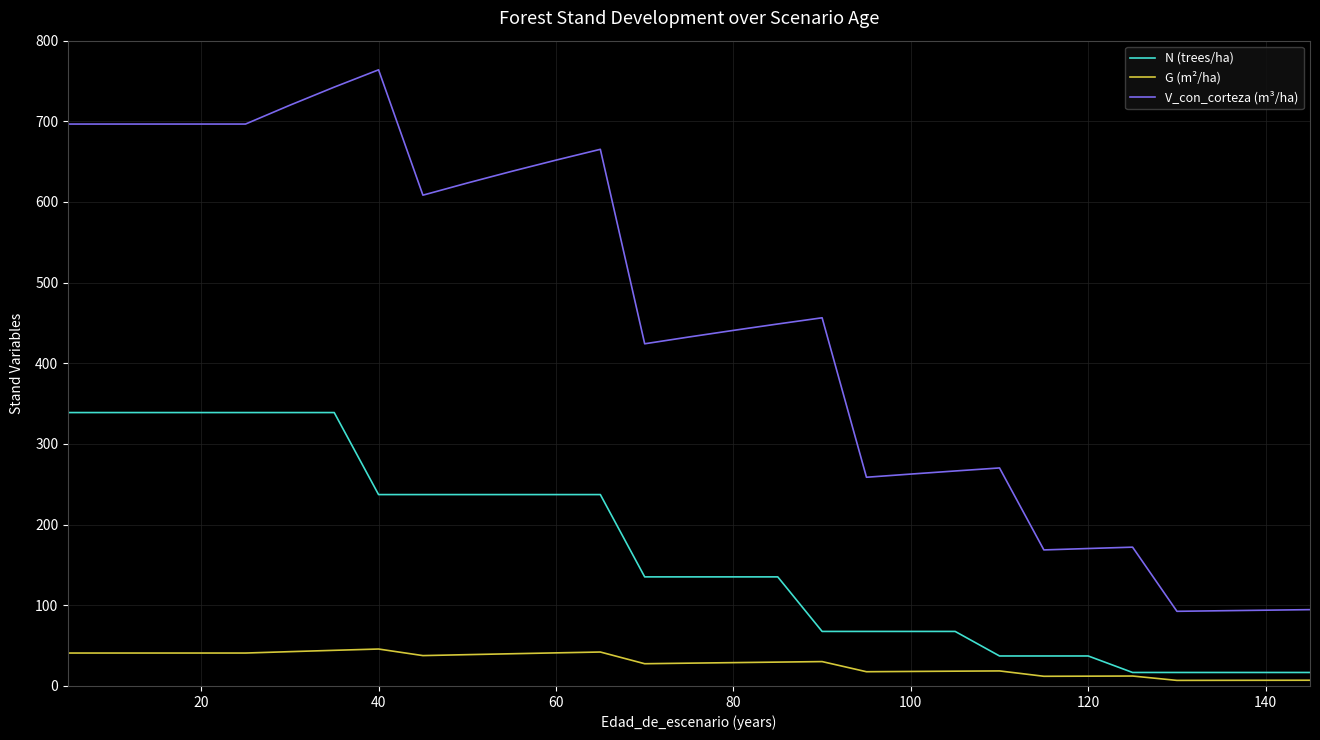

List the series in order of their peak value, lowest first.

G (m²/ha), N (trees/ha), V_con_corteza (m³/ha)